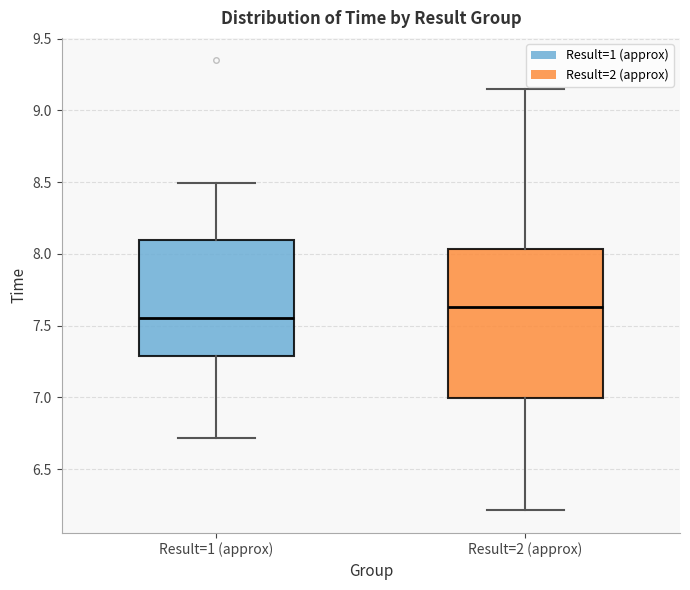

Reading left to right, transcribe this box plot: for each box, give where its median line is, the range the box spans, and where its two whiskers end, as read against the y-axis. The values are not printed on the chart, so give them approximately, as read against the axis.

Result=1 (approx): median 7.55, box 7.30 to 8.10, whiskers 6.70 to 8.50
Result=2 (approx): median 7.65, box 7.00 to 8.05, whiskers 6.20 to 9.15